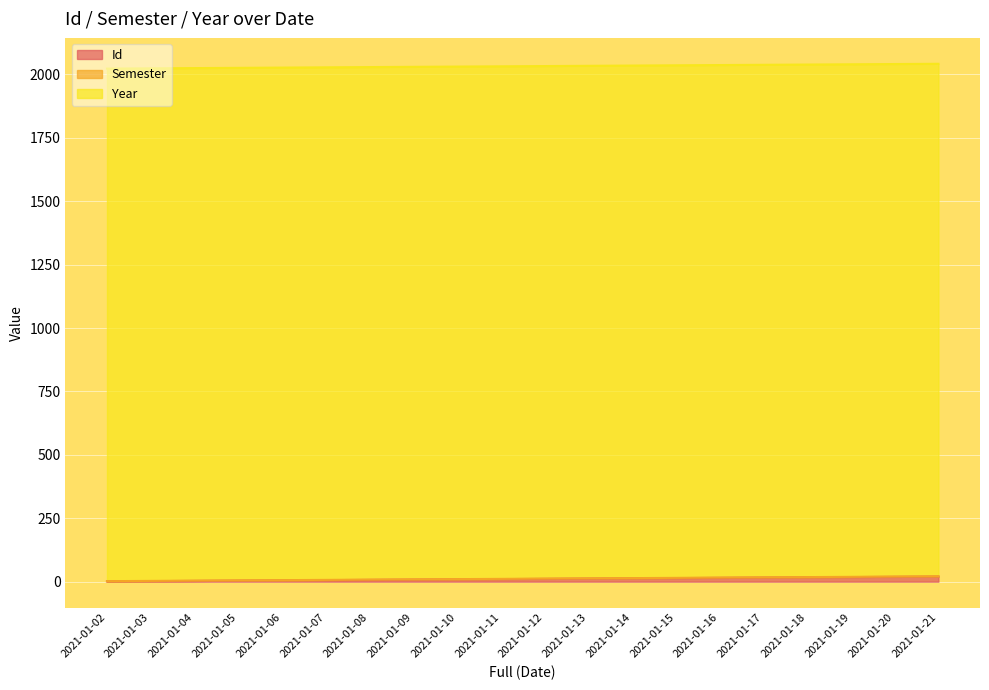

True or false: Year and Id intersect in this chart.

False